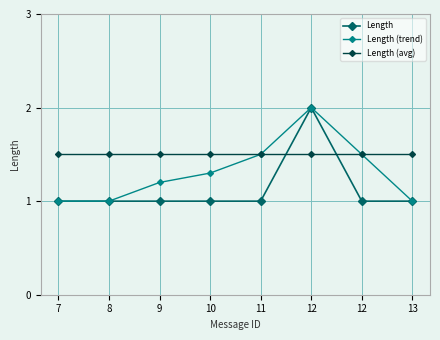

Which has a higher value, 11 or 9?

11